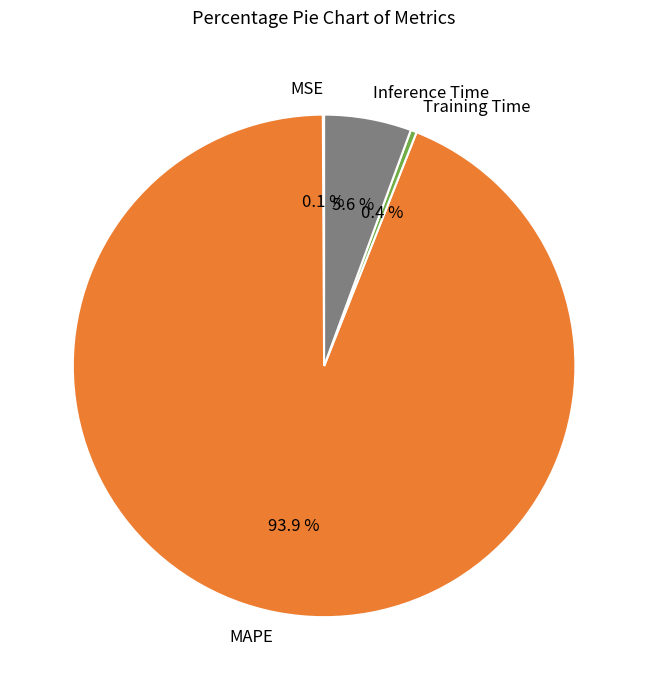

To the nearest percent, what is the difference between the largest and smallest slice percentages?

94%